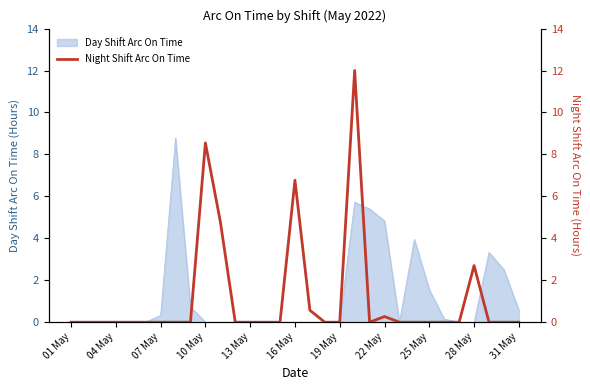

What is the highest value of the Day Shift Arc On Time series?

8.8